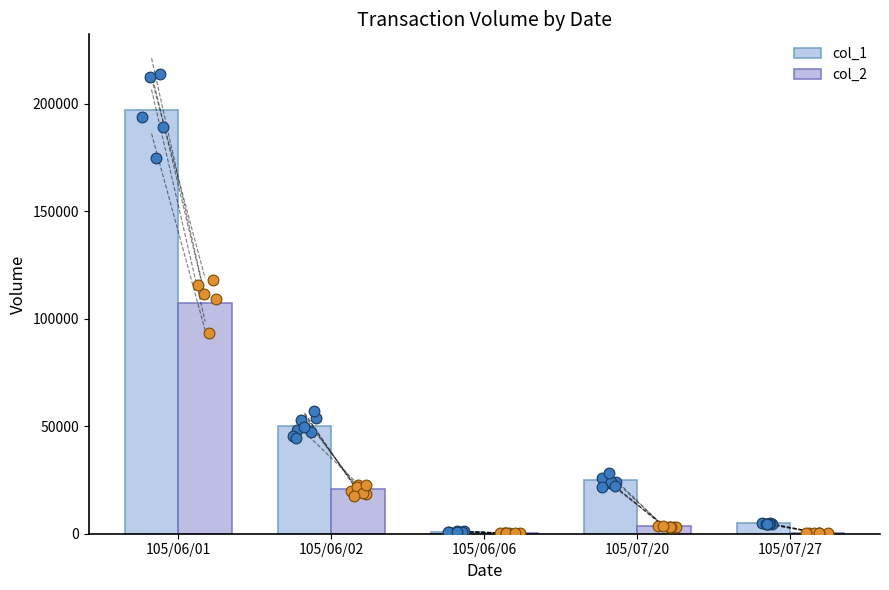

What is the total value across all series at 105/06/02?

70770